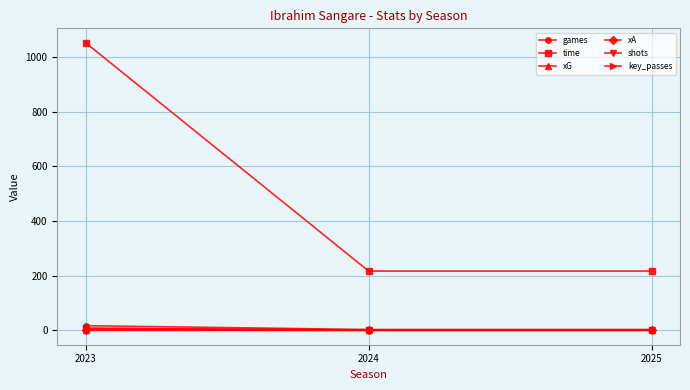

At how many categories does at least one series exceed 517?

1